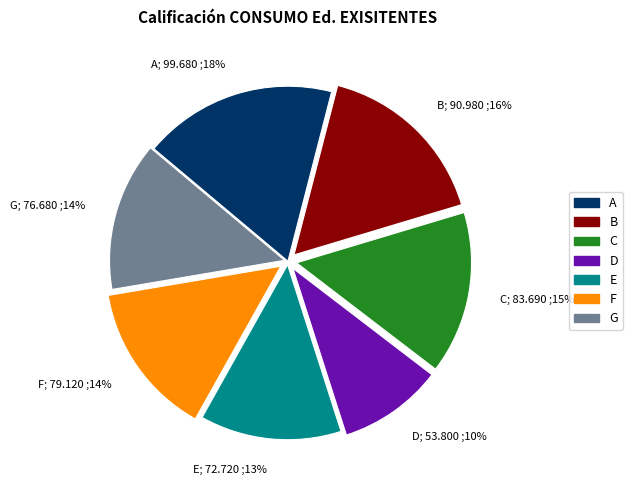

Is there any slice that represents more than half of the pie?

No